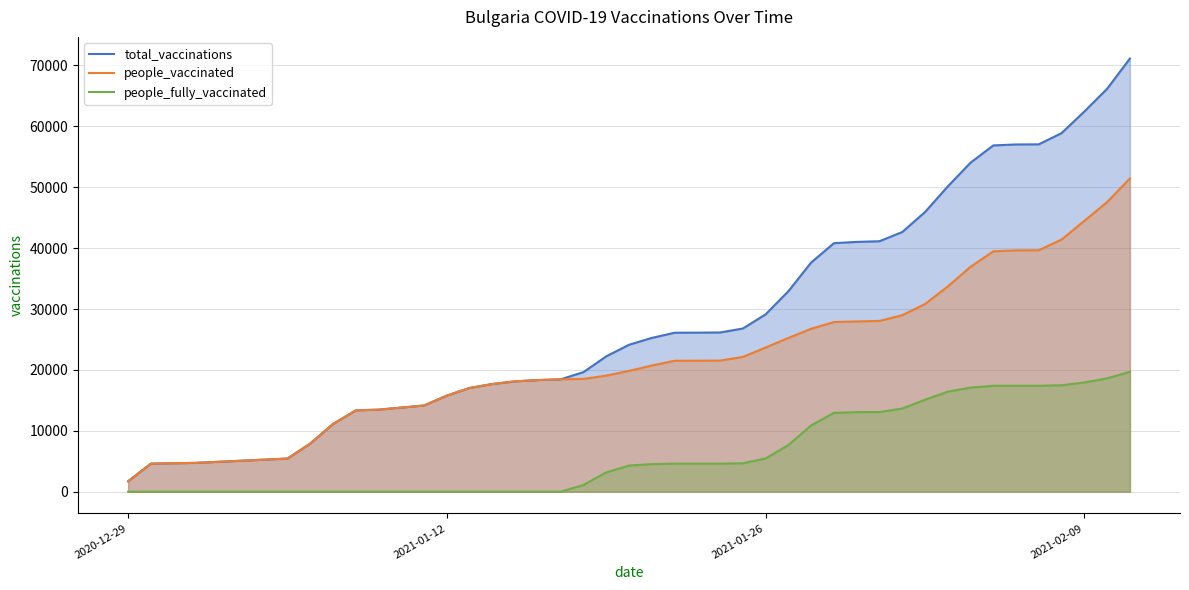

Rank the series by their maximum value, from lowest to highest.

people_fully_vaccinated, people_vaccinated, total_vaccinations